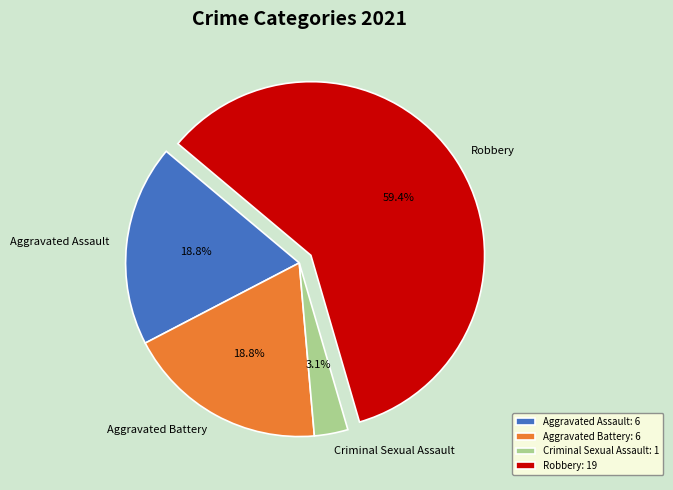

Combined, do Aggravated Assault and Aggravated Battery account for over 50%?

No